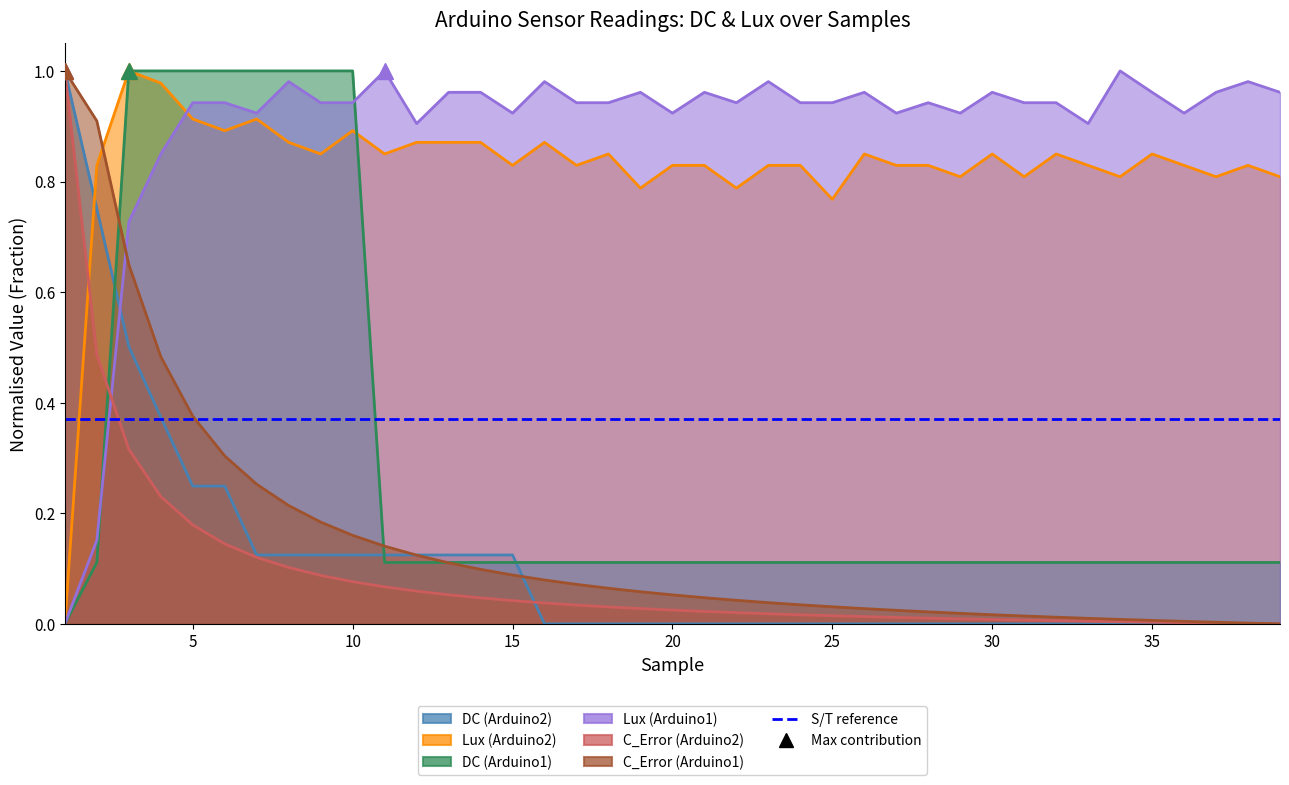

What is the difference between the maximum and minimum values in the Lux (Arduino1) series?

1.0